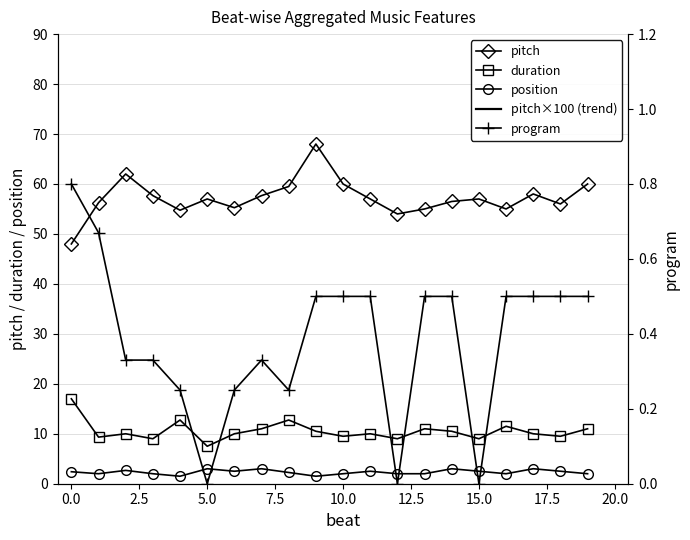

True or false: position and duration intersect in this chart.

False